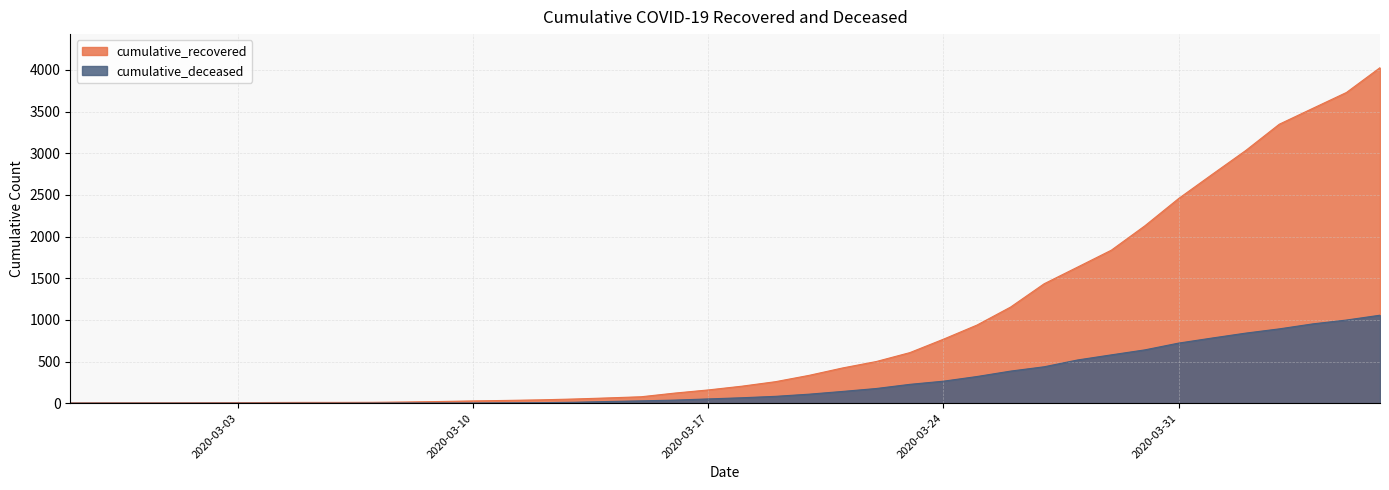

What position from the right is 2020-04-05?

2